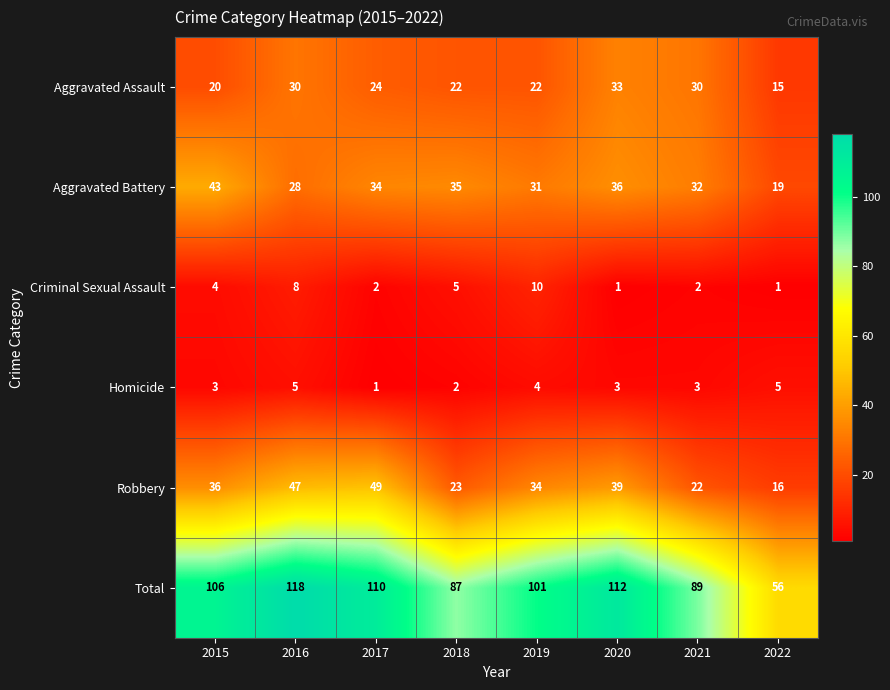

Which series has the widest spread of values?

Total